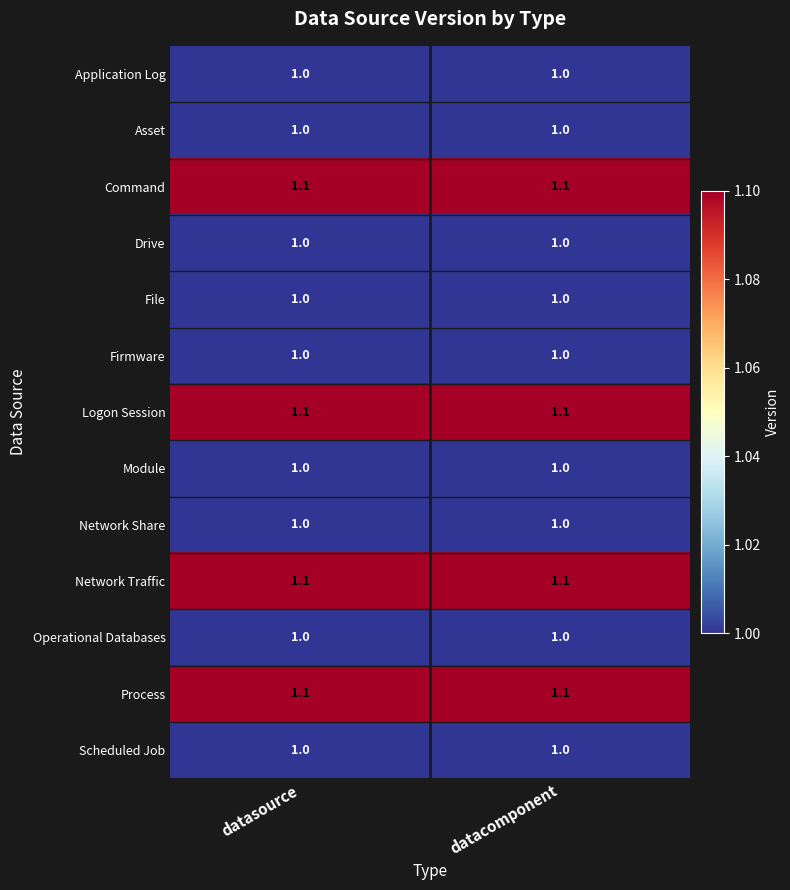

Is the value of Operational Databases at datasource greater than the value of Logon Session at datacomponent?

No